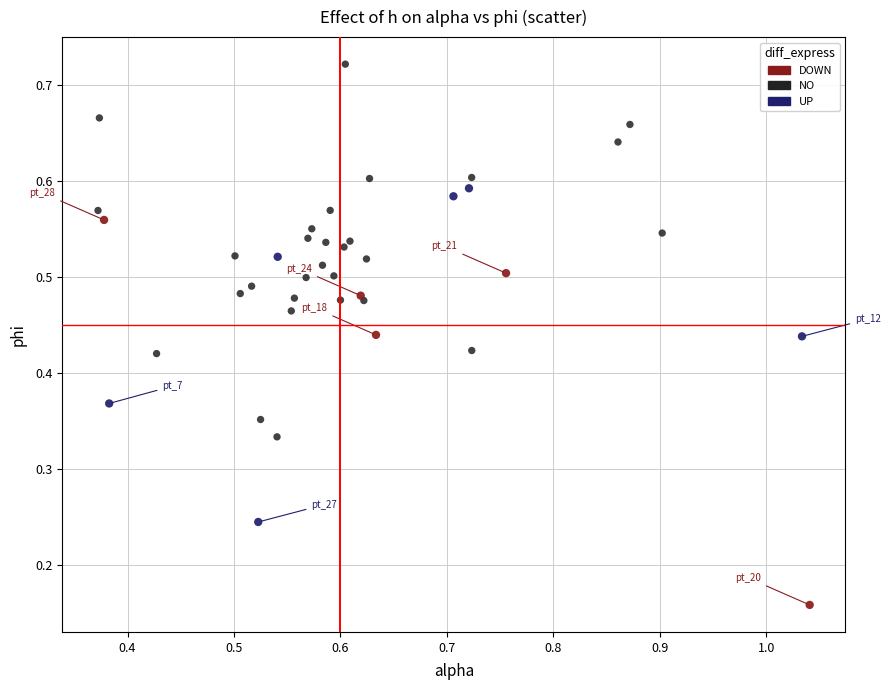

Which series has the widest spread of Y values?

DOWN